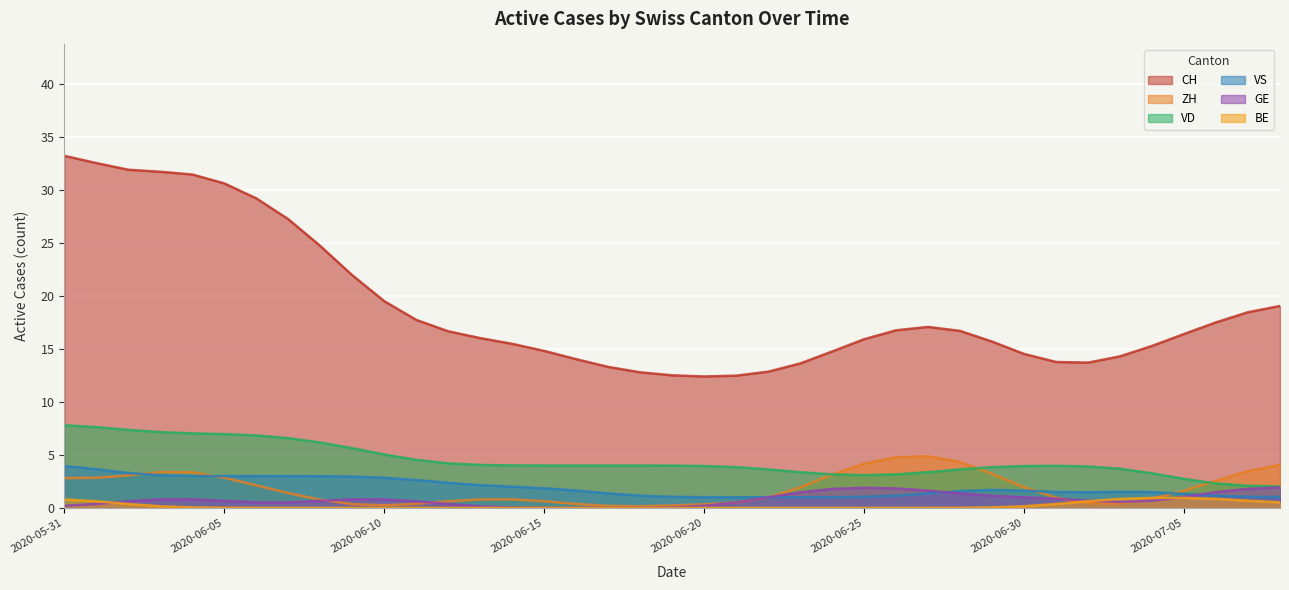

What is the average value of the VD series?

4.5